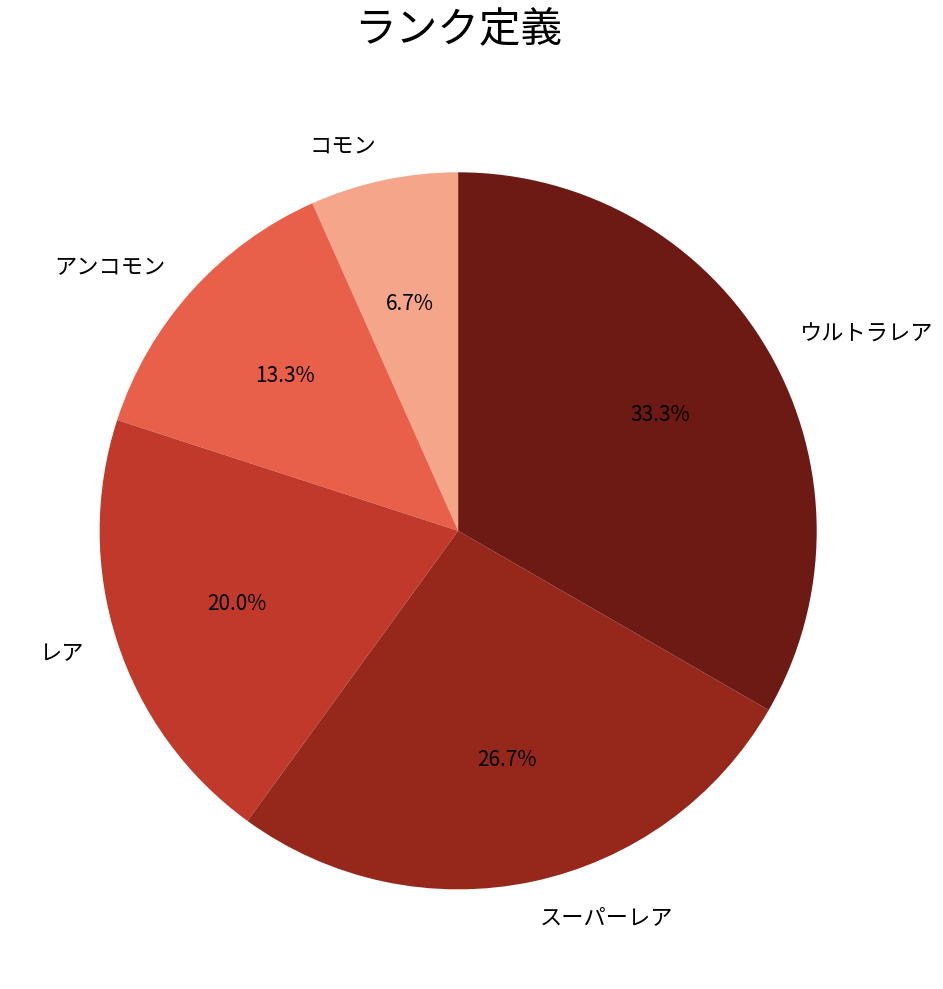

To the nearest percent, what is the difference between the スーパーレア and コモン slice percentages?

20%